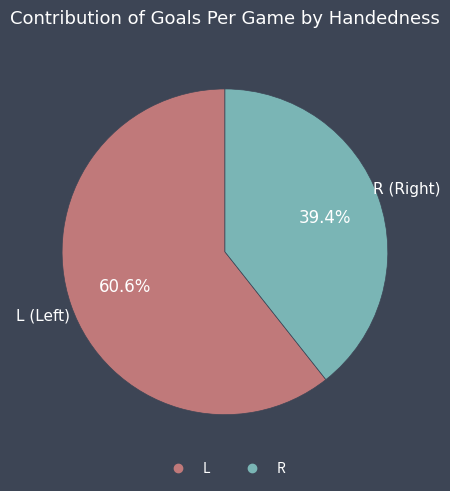

What is the total percentage of L and R?

100.0%